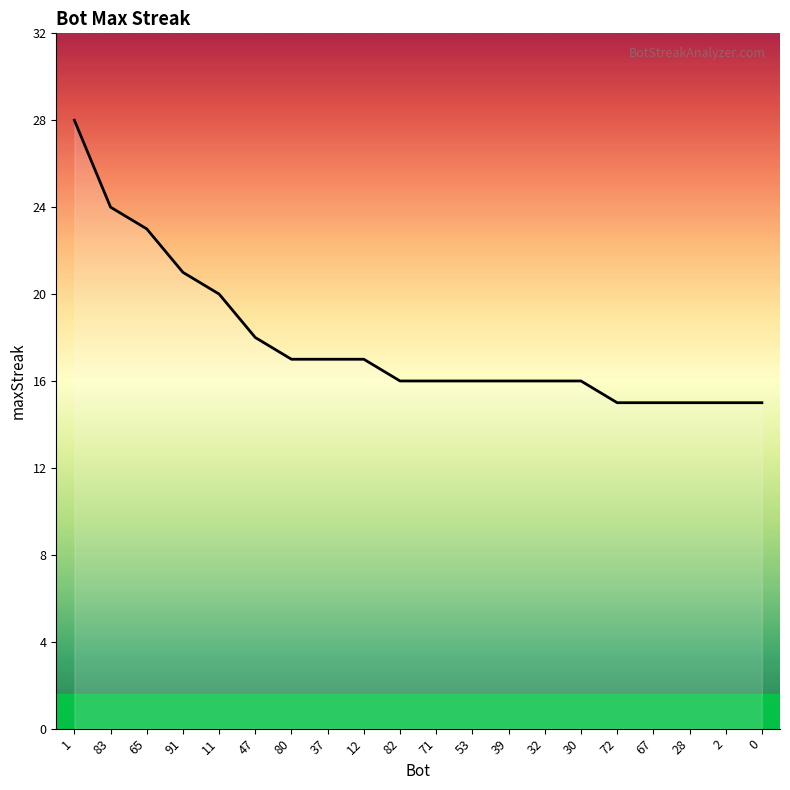

What is the difference between the maximum and minimum values?

13